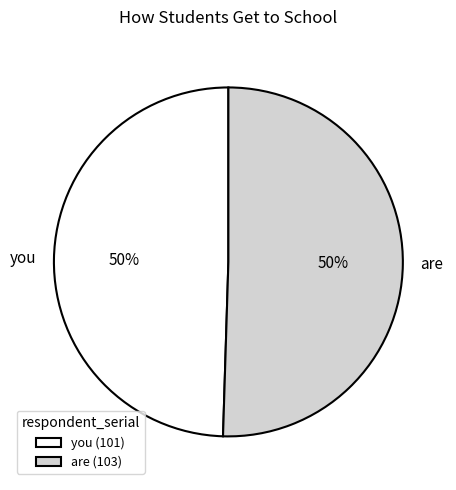

Combined, do you and are account for over 50%?

Yes